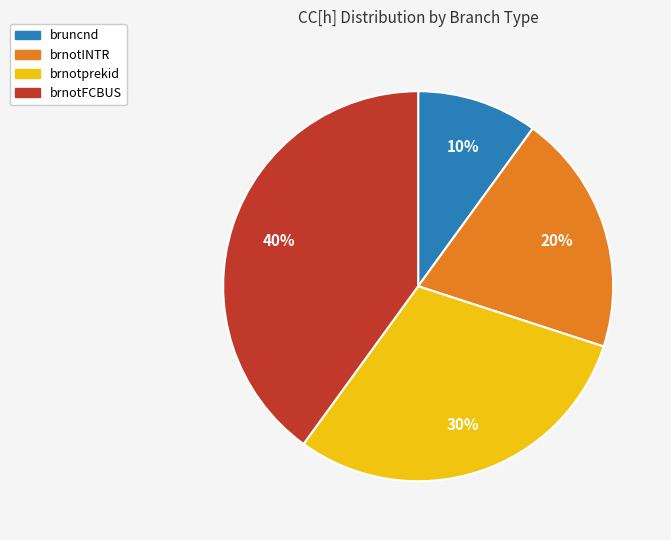

True or false: bruncnd accounts for 21% of the total.

False